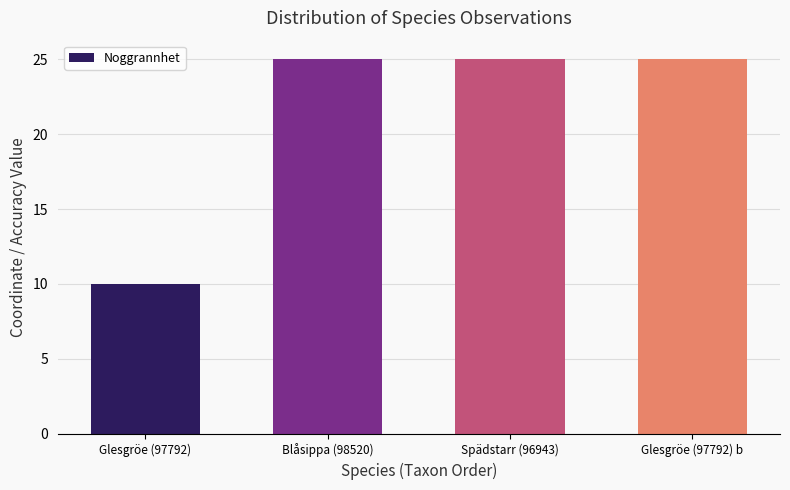

Reading right to left, list all the values displayed in this chart.

25	25	25	10